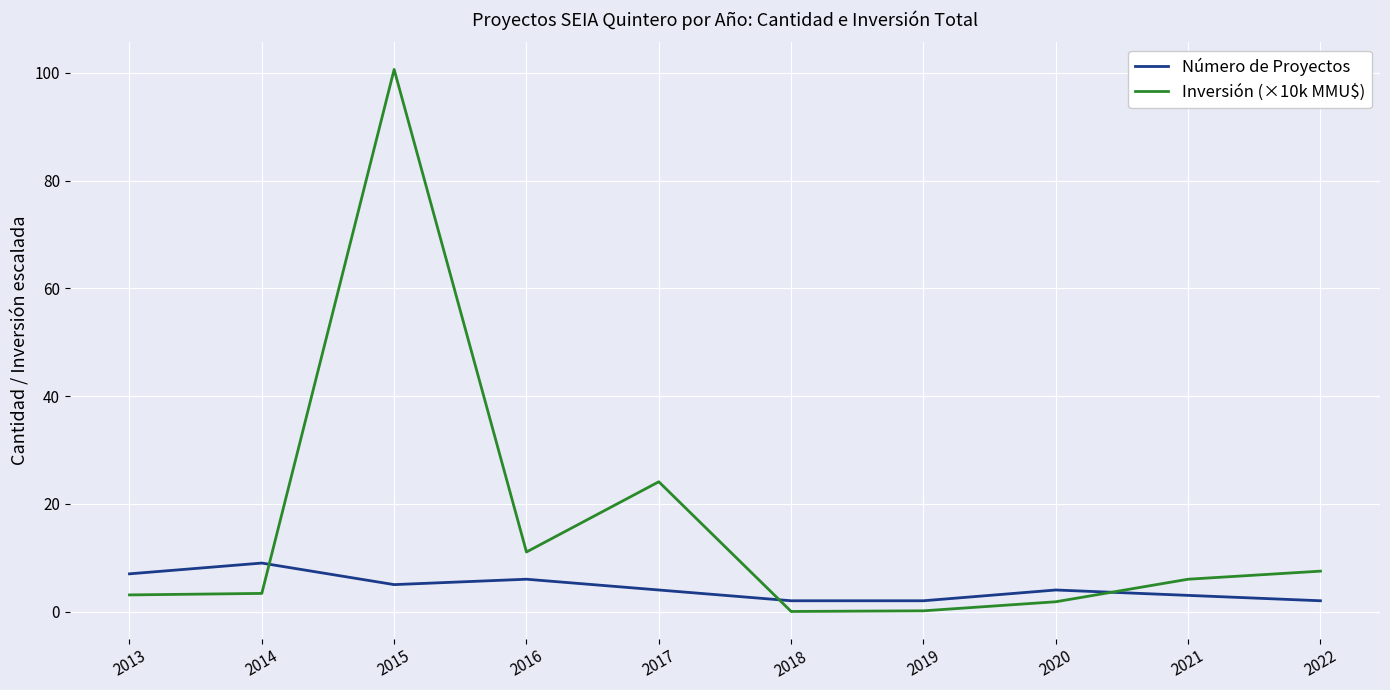

Which series has the largest range (max minus min)?

Inversión (×10k MMU$)